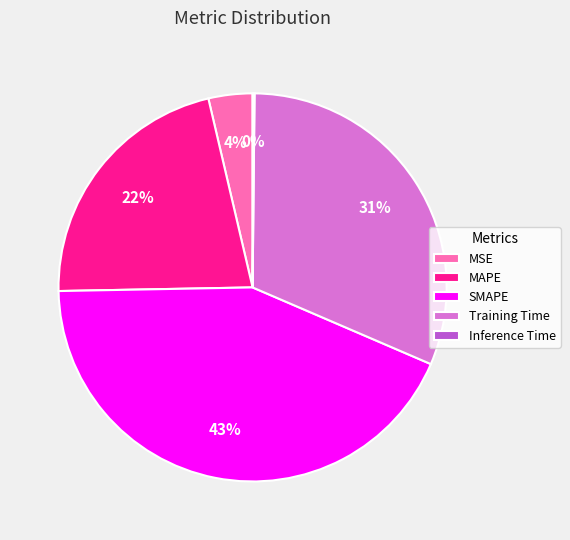

What percentage is the Training Time slice, to the nearest percent?

31%